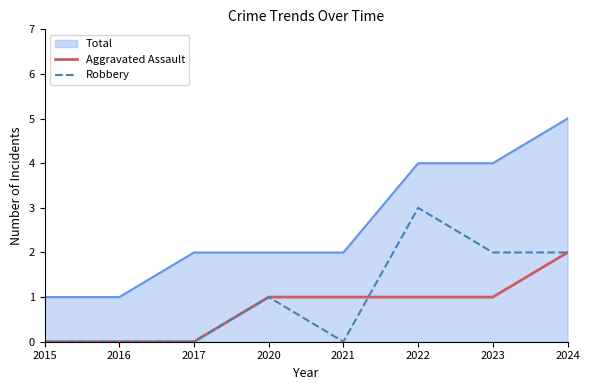

What are all the series names shown in the legend?

Total, Aggravated Assault, Robbery